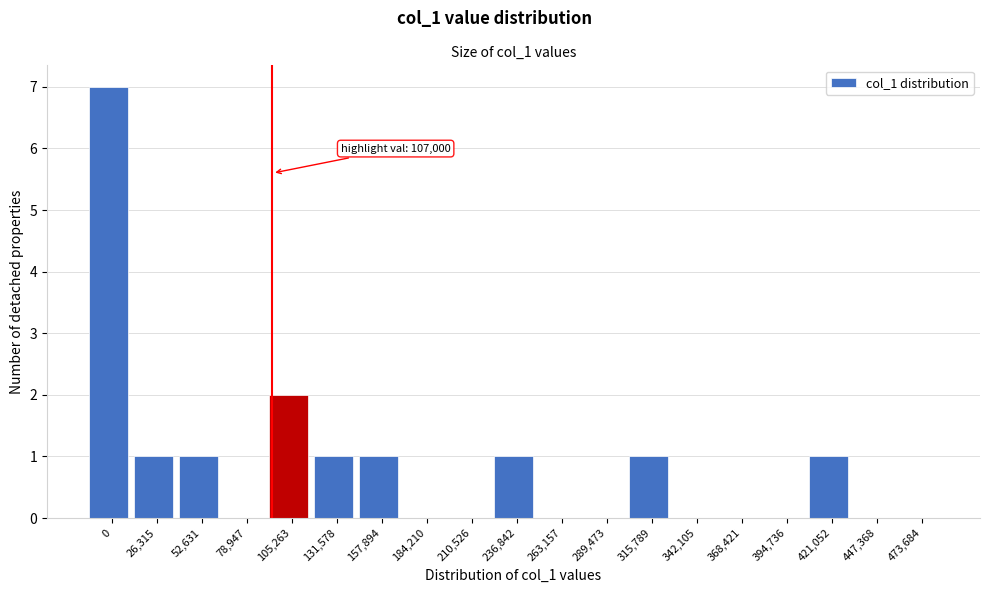

Reading right to left, extract all data points from this chart.

473,684=0	447,368=0	421,052=1	394,736=0	368,421=0	342,105=0	315,789=1	289,473=0	263,157=0	236,842=1	210,526=0	184,210=0	157,894=1	131,578=1	105,263=2	78,947=0	52,631=1	26,315=1	0=7